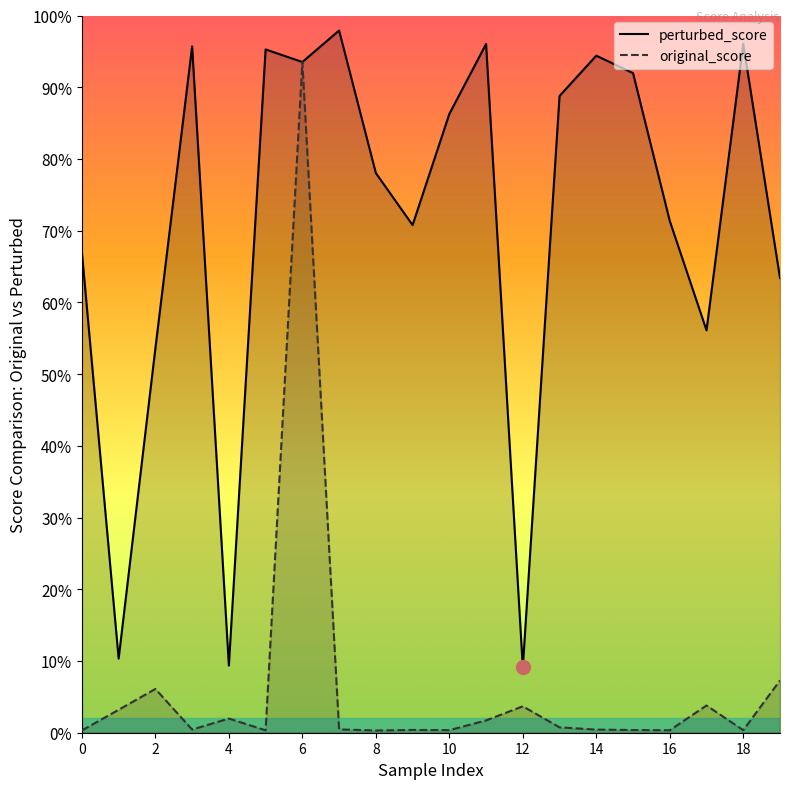

The original_score series shows 0.0 at 9. True or false?

False